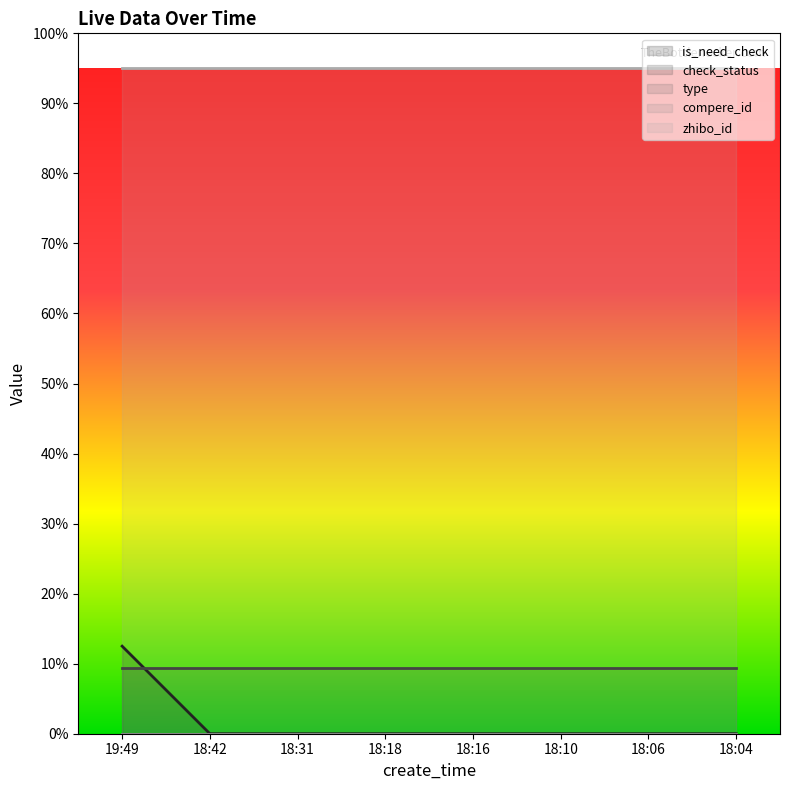

True or false: check_status and compere_id cross at least once.

False